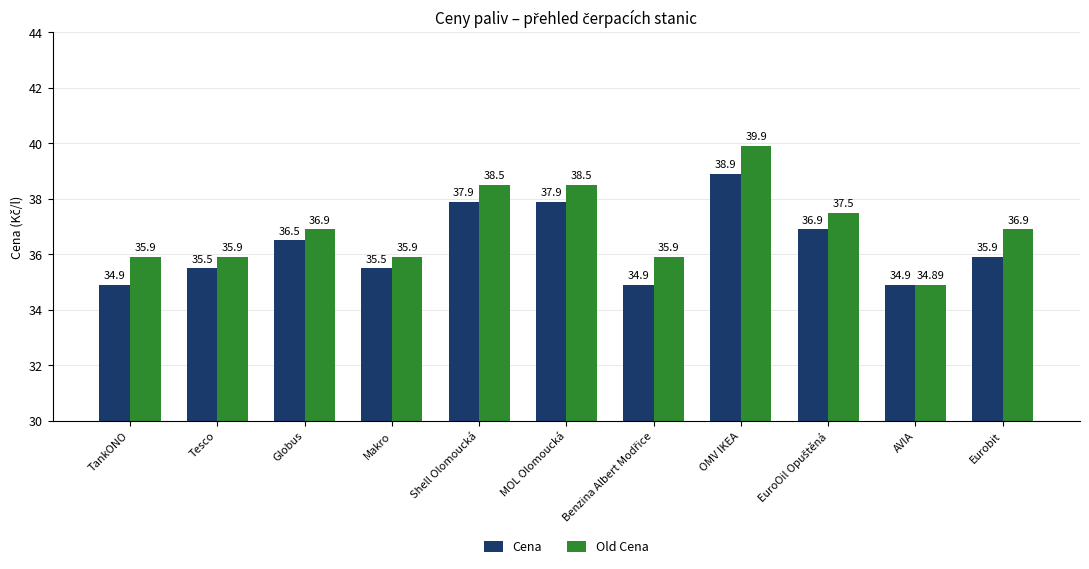

What is the difference between the maximum and minimum values in the Cena series?

4.0